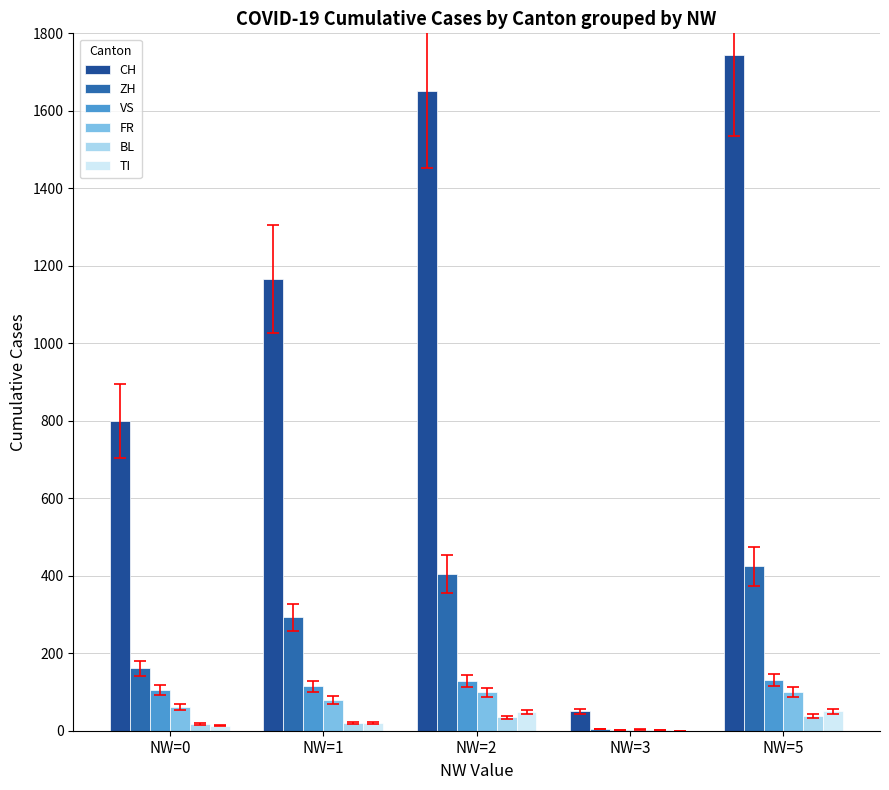

What are all the series names shown in the legend?

CH, ZH, VS, FR, BL, TI